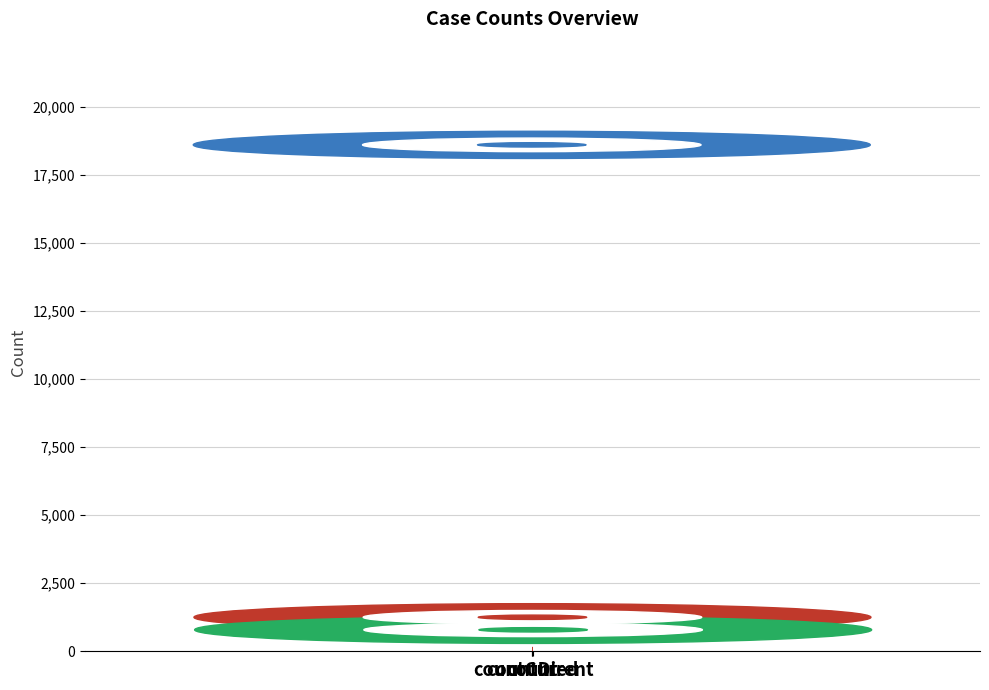

What value does the data have at count, to the nearest 100?

18600